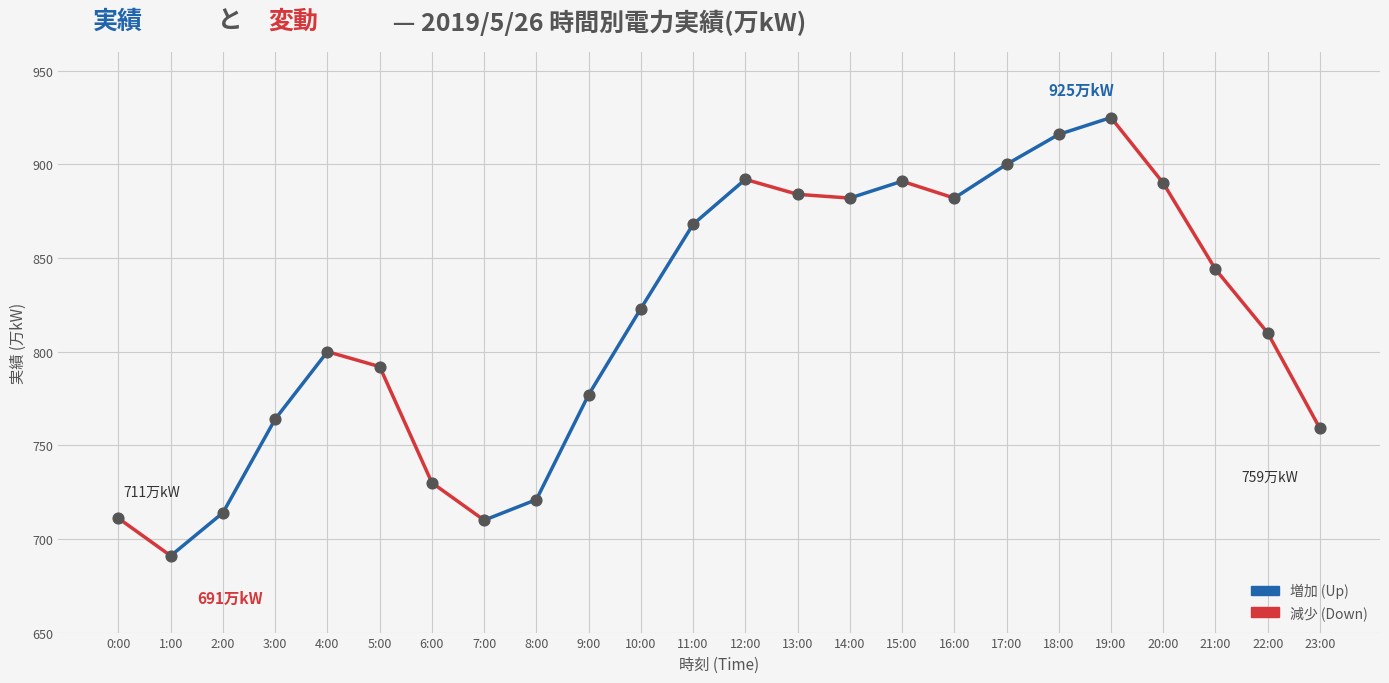

What is the range of Y values (max minus min)?

234